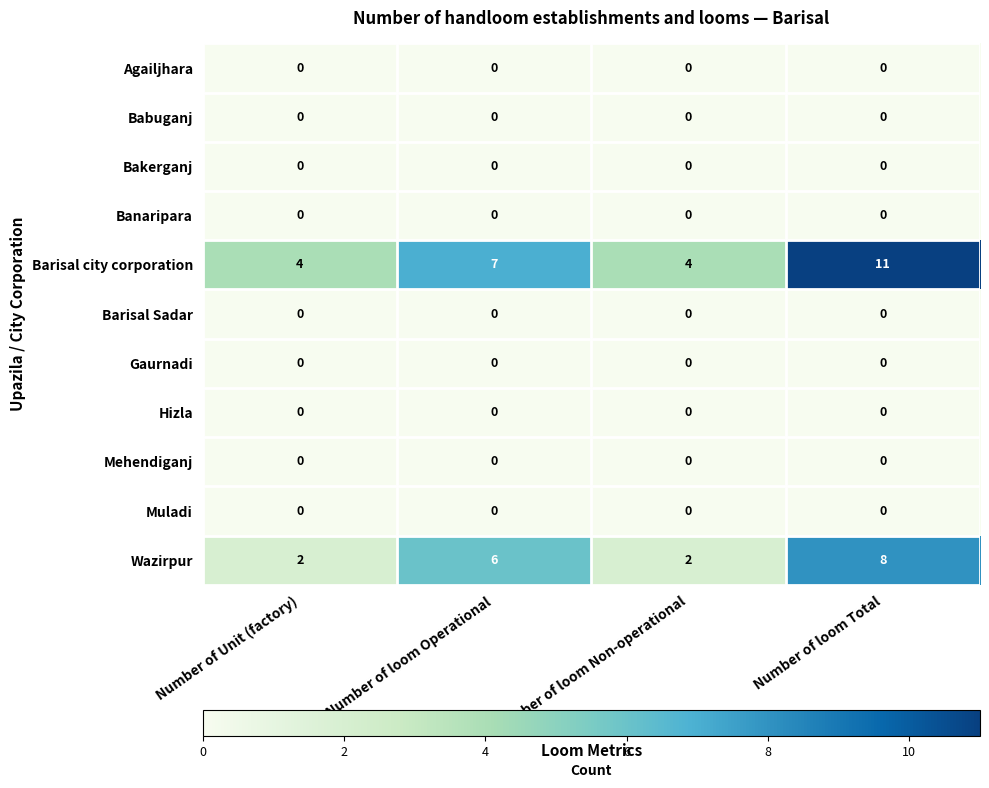

At how many categories does at least one series exceed 3?

4